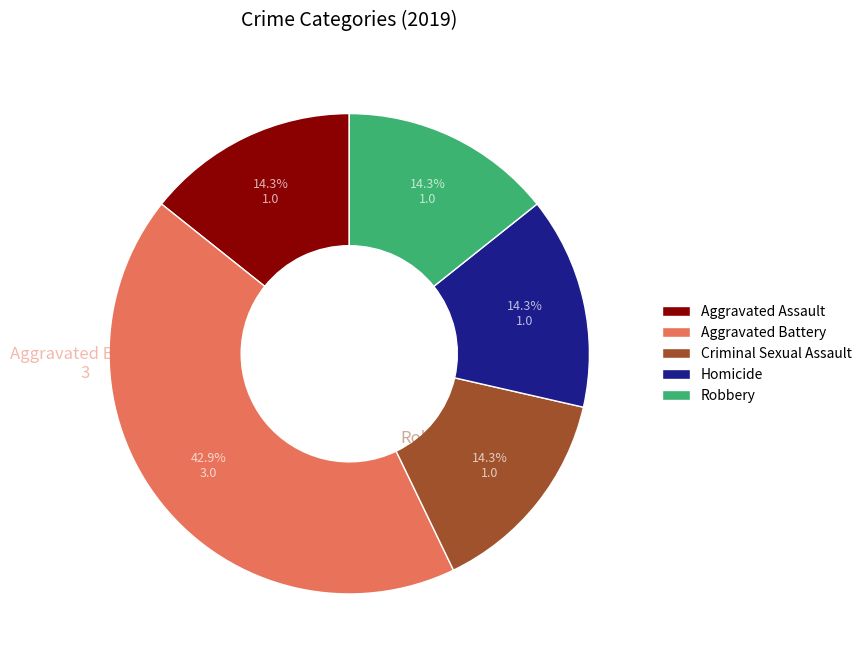

Is Robbery the majority of the pie?

No